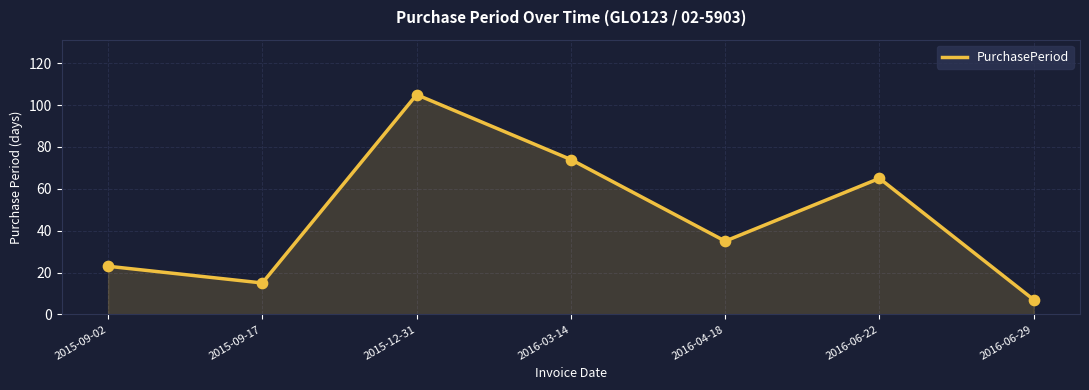

What is the change in value from 2015-09-02 to 2016-04-18?

+12